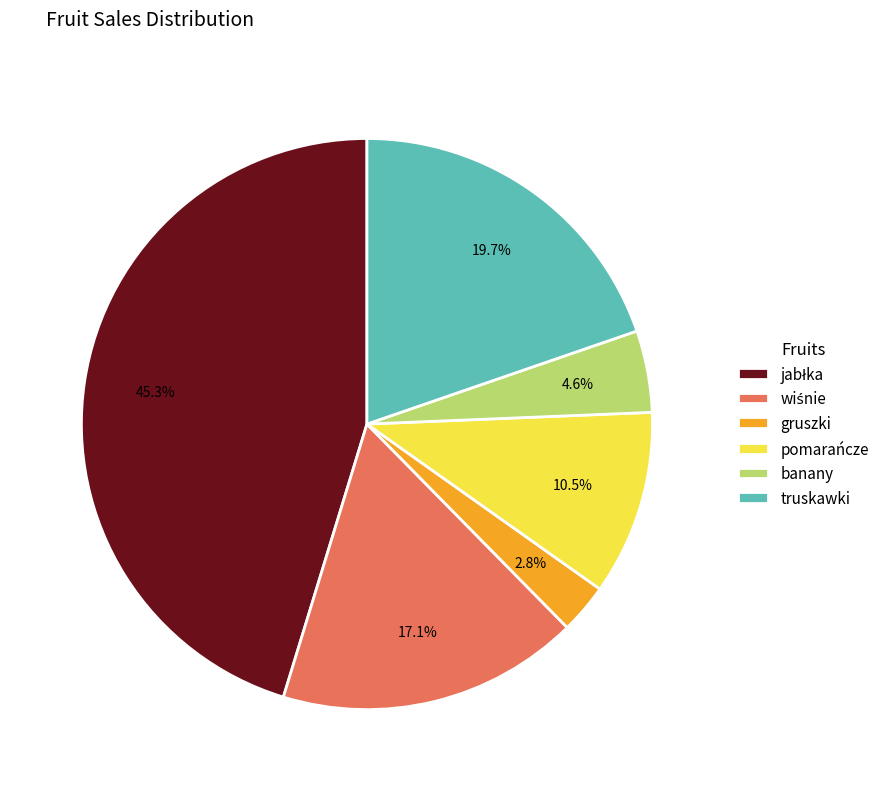

Approximately how many times larger is the value at truskawki compared to gruszki?

7.0